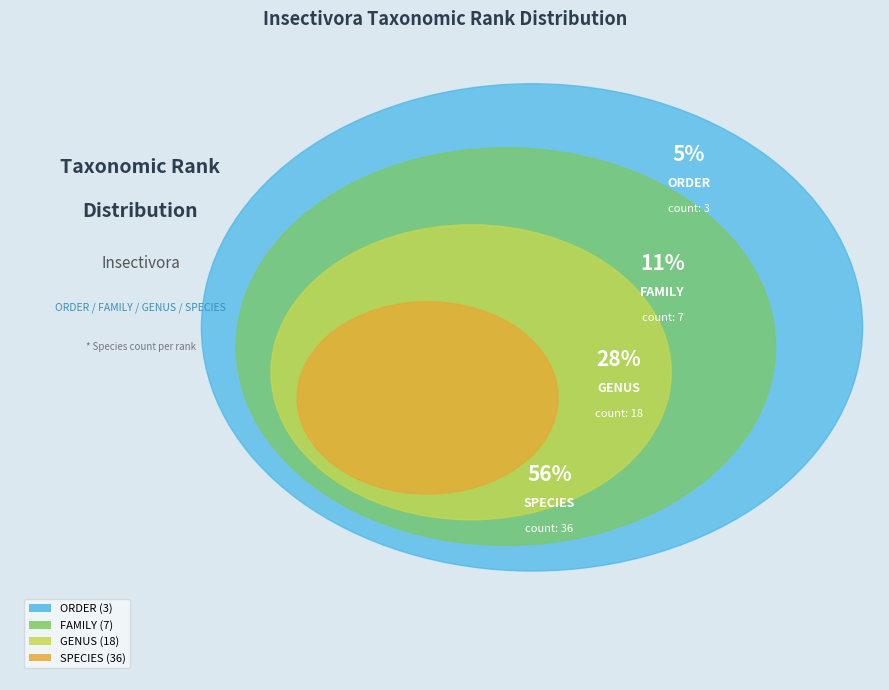

What is the smallest slice in the pie chart?

ORDER